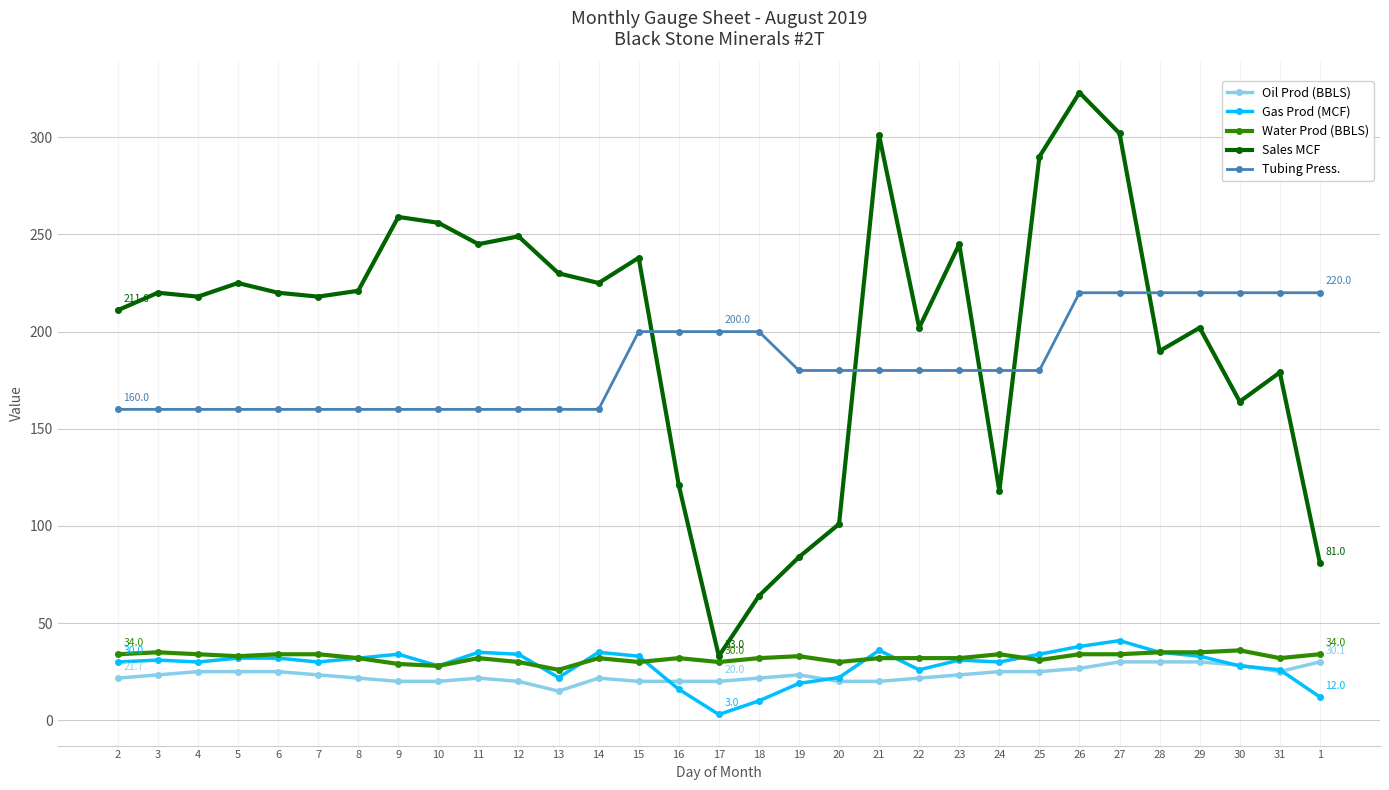

What is the value of the Sales MCF point at the 25th from the left?

323.0